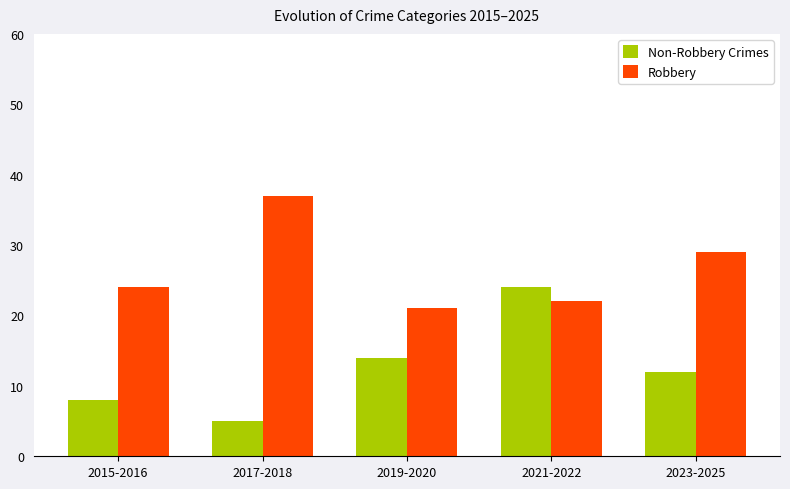

The Robbery series shows 24 at 2015-2016. True or false?

True